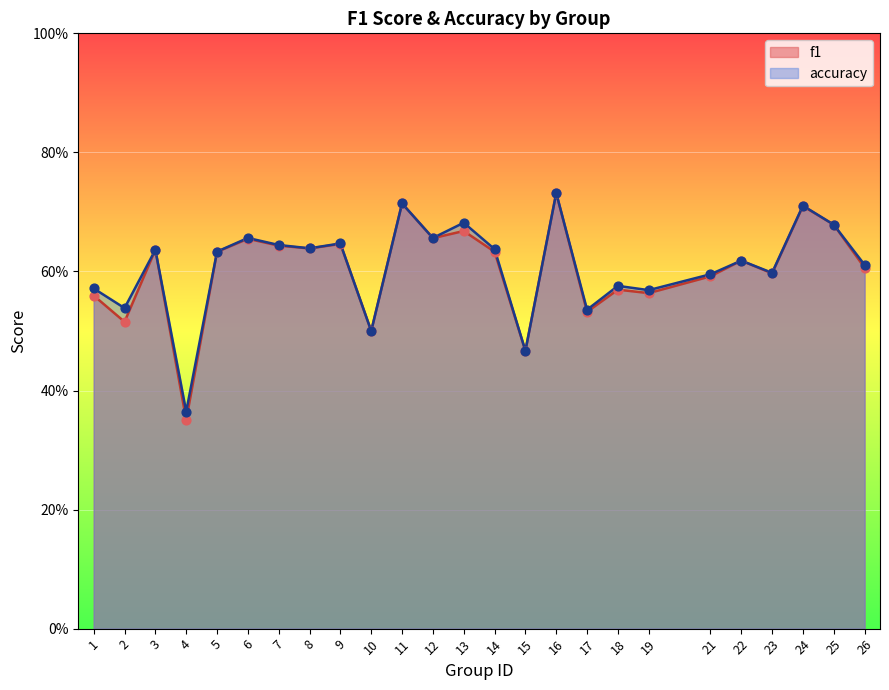

Which series contains the lowest Y value?

f1